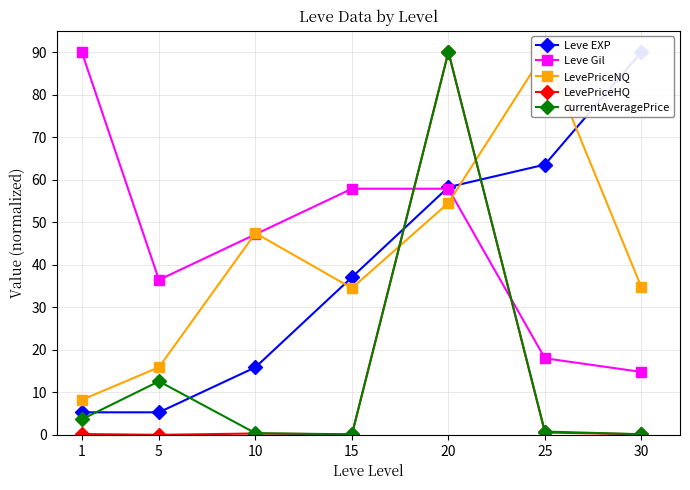

What is the value of the currentAveragePrice point at the 5th from the left?

90.0